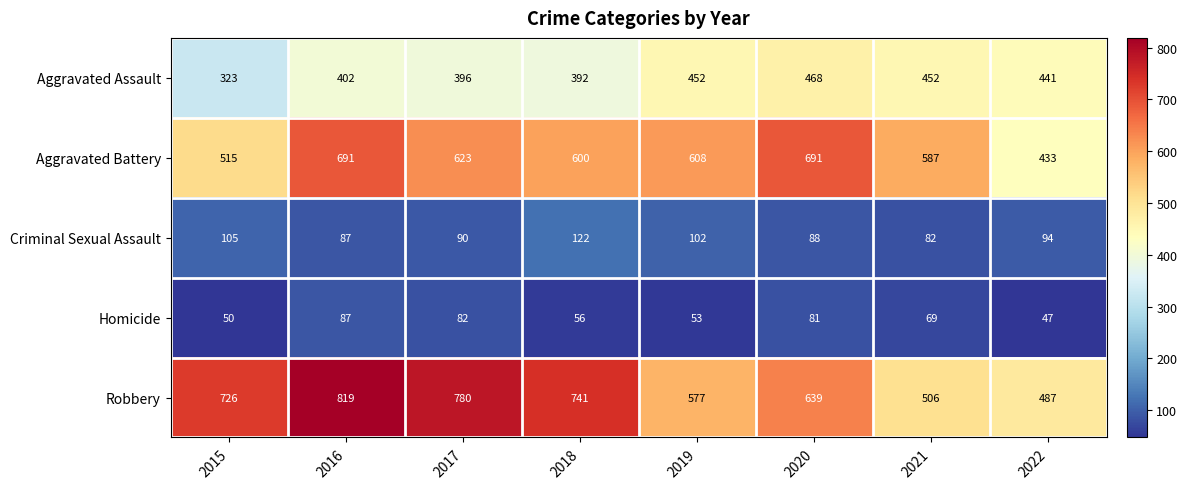

The Homicide series shows 28 at 2015. True or false?

False